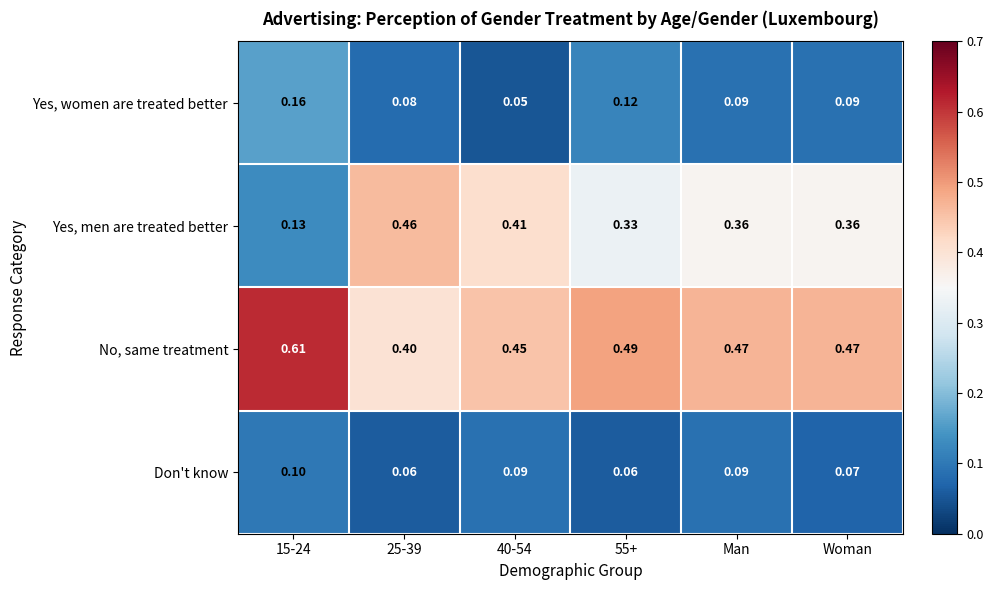

What is the spread (max minus min) of values at 55+?

0.4